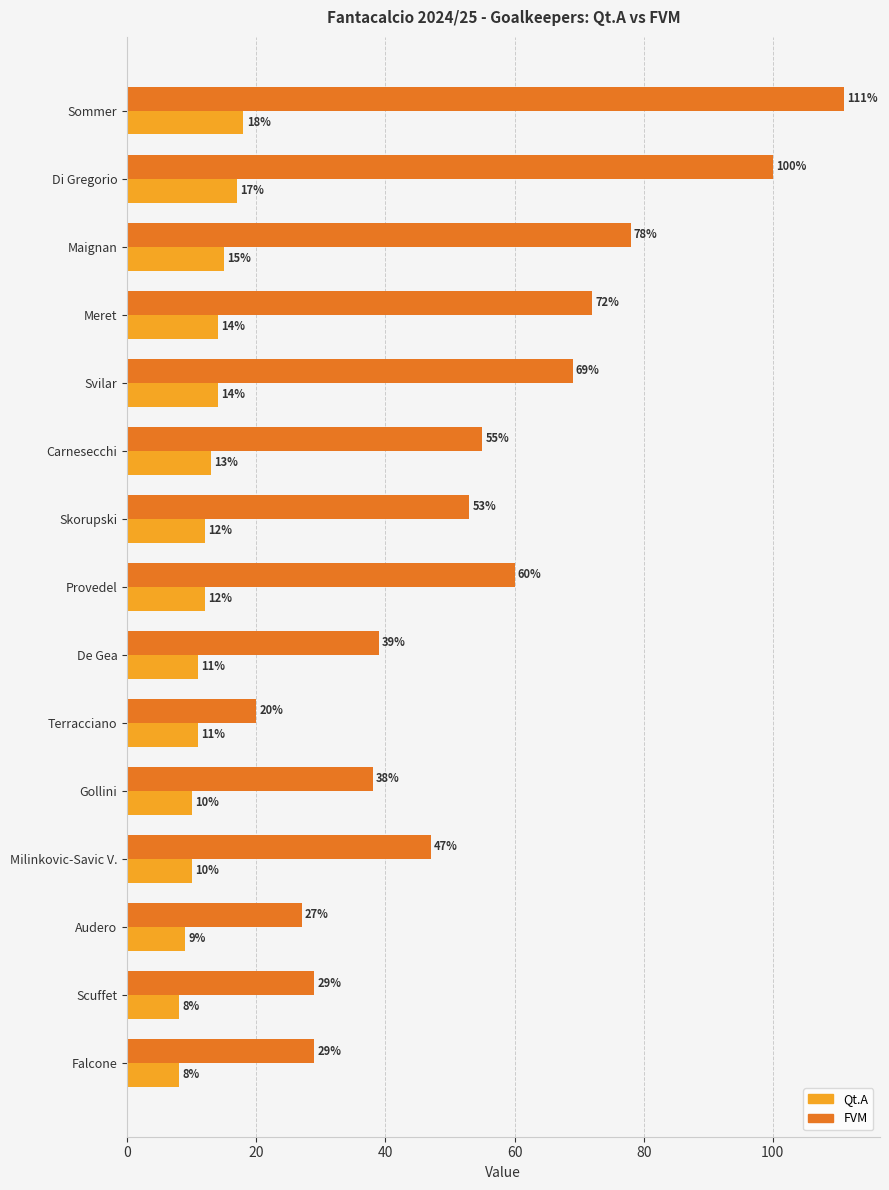

True or false: Qt.A has a value of 4 at Milinkovic-Savic V..

False